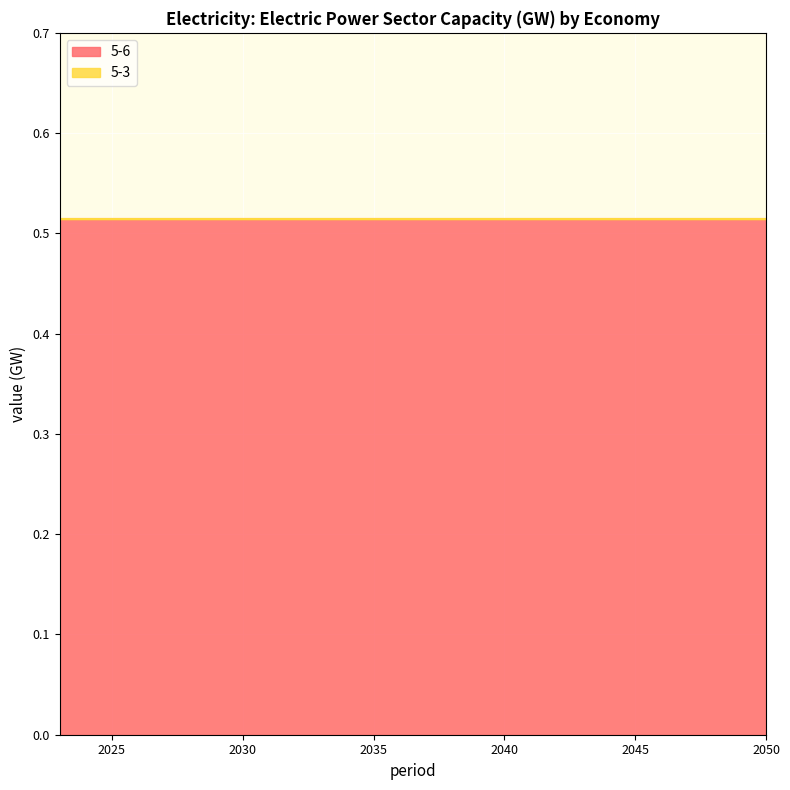

What is the value of the 5-6 point at the 19th from the left?

0.5